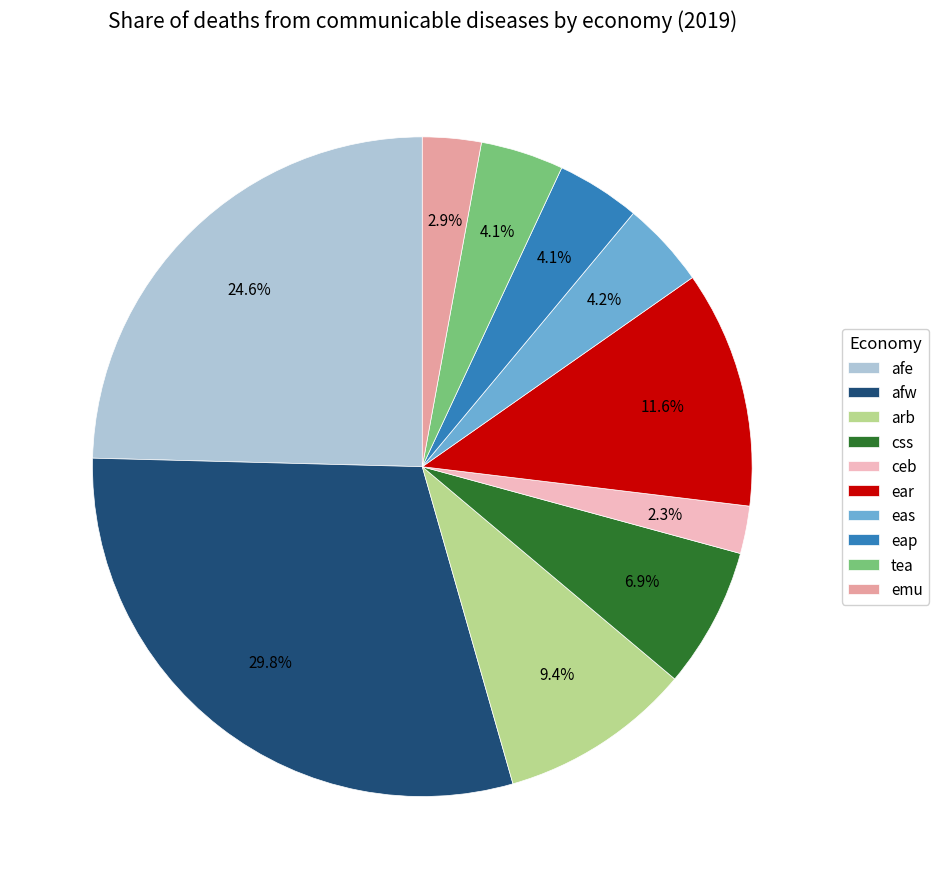

Do arb and eap together represent more than half of the pie?

No